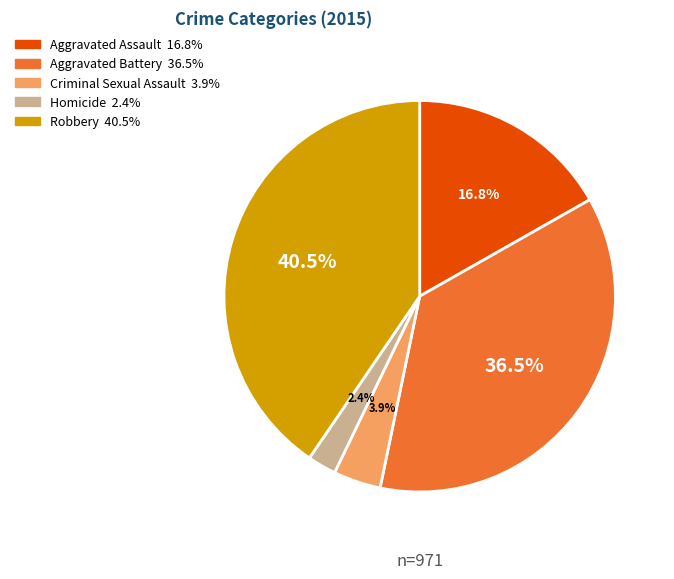

Which slice is the largest?

Robbery